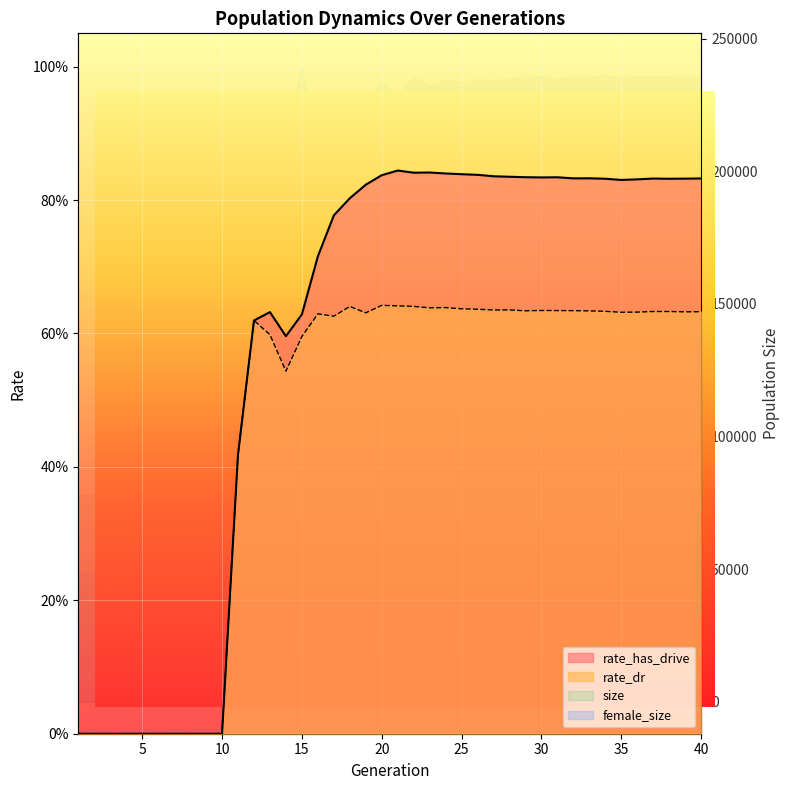

What is the difference between the maximum and second lowest values in the rate_has_drive series?

0.8